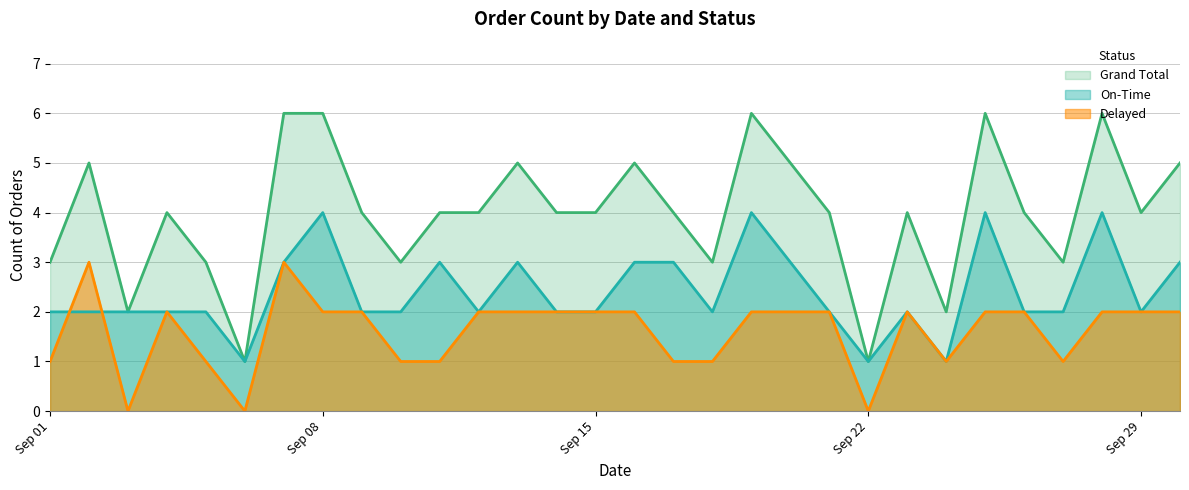

At which category does Delayed reach its first local valley?

2025-09-03